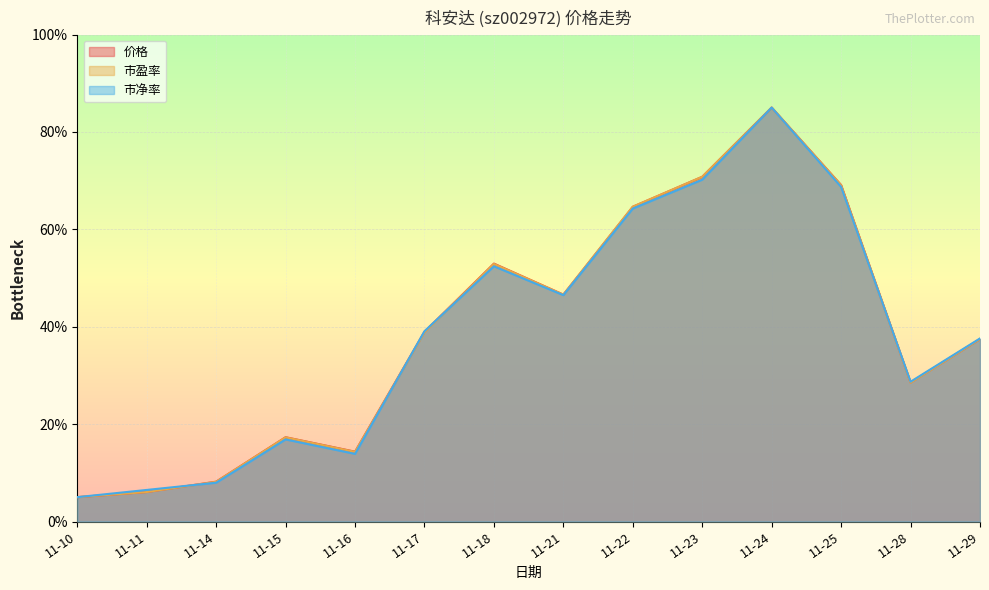

How many interior local peaks does the 市盈率 series have?

3